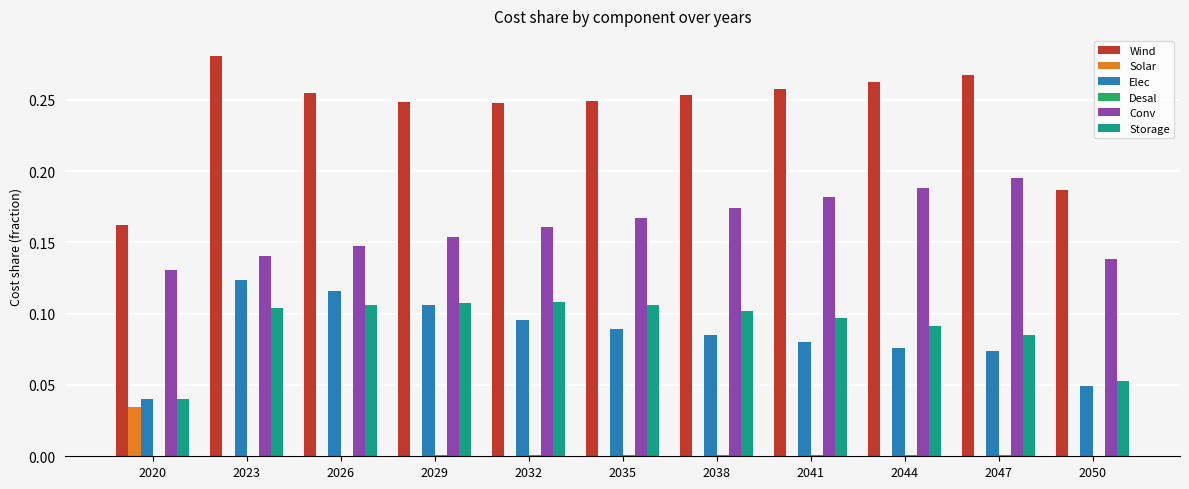

The Solar series shows 0.0 at 2020. True or false?

True